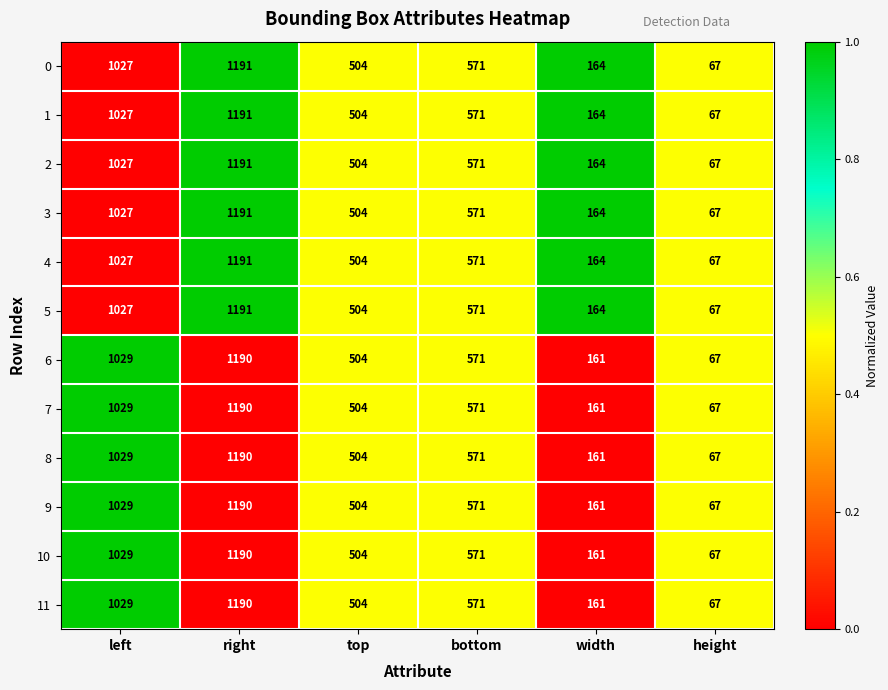

True or false: 9 has a value of 67 at height.

True